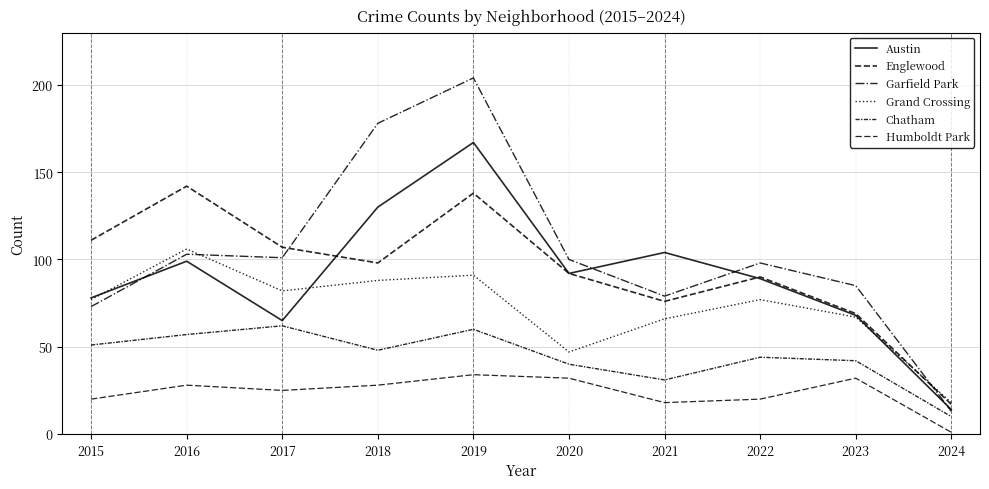

Reading right to left, list all the values displayed in this chart.

Austin: 2024=14	2023=68	2022=89	2021=104	2020=92	2019=167	2018=130	2017=65	2016=99	2015=78
Englewood: 2024=17	2023=69	2022=90	2021=76	2020=92	2019=138	2018=98	2017=107	2016=142	2015=111
Garfield Park: 2024=13	2023=85	2022=98	2021=79	2020=100	2019=204	2018=178	2017=101	2016=103	2015=73
Grand Crossing: 2024=18	2023=67	2022=77	2021=66	2020=47	2019=91	2018=88	2017=82	2016=106	2015=77
Chatham: 2024=10	2023=42	2022=44	2021=31	2020=40	2019=60	2018=48	2017=62	2016=57	2015=51
Humboldt Park: 2024=1	2023=32	2022=20	2021=18	2020=32	2019=34	2018=28	2017=25	2016=28	2015=20